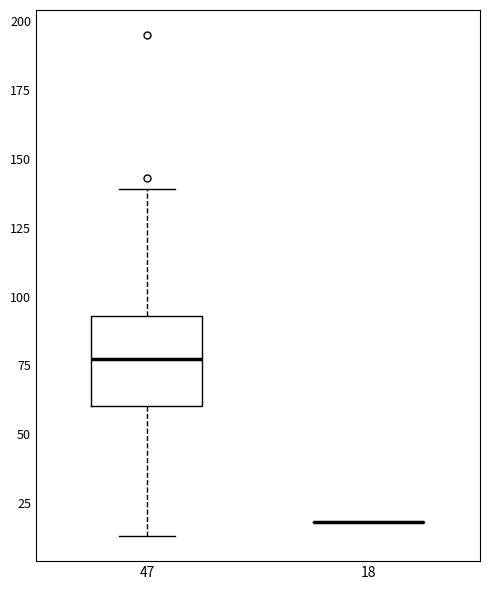

Which box is the tallest, from its lower edge to its upper edge?

47